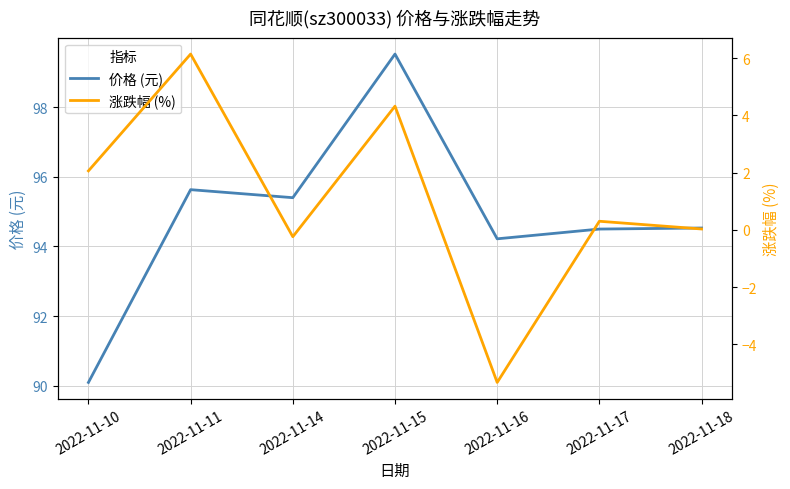

Which series has the largest total across all categories?

价格 (元)